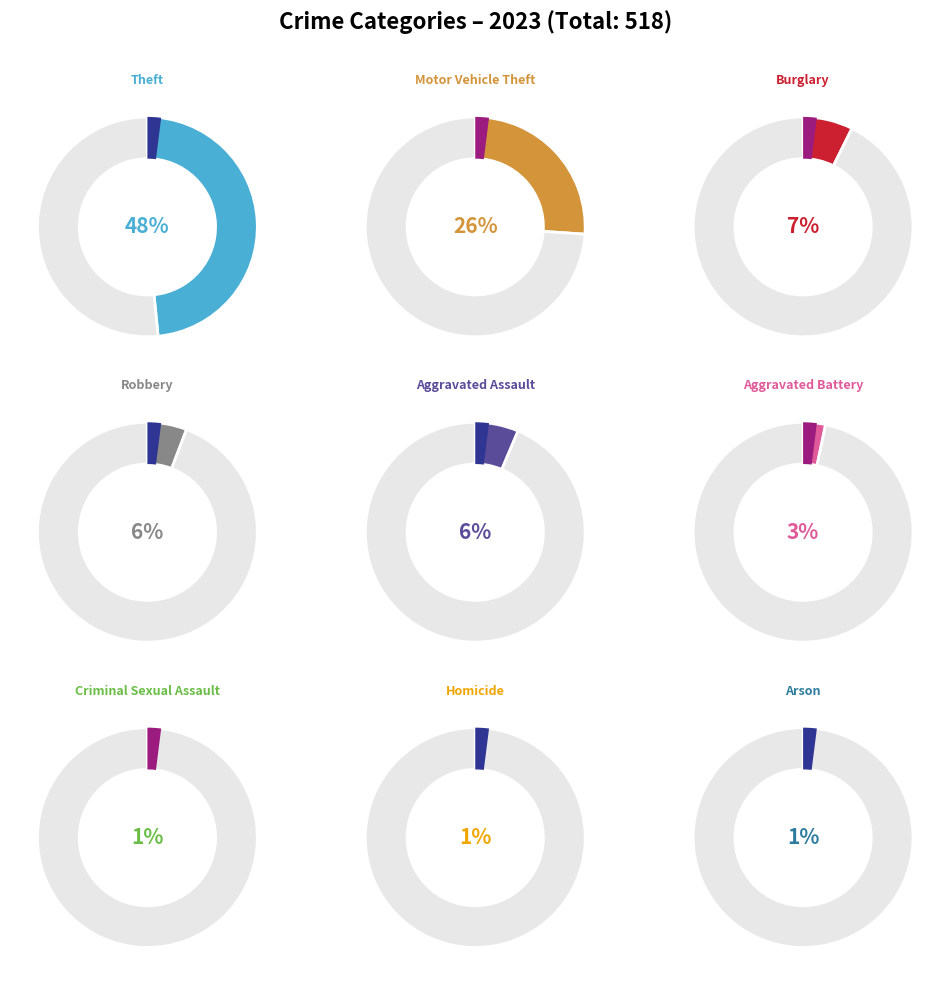

Does any single category account for the majority?

No